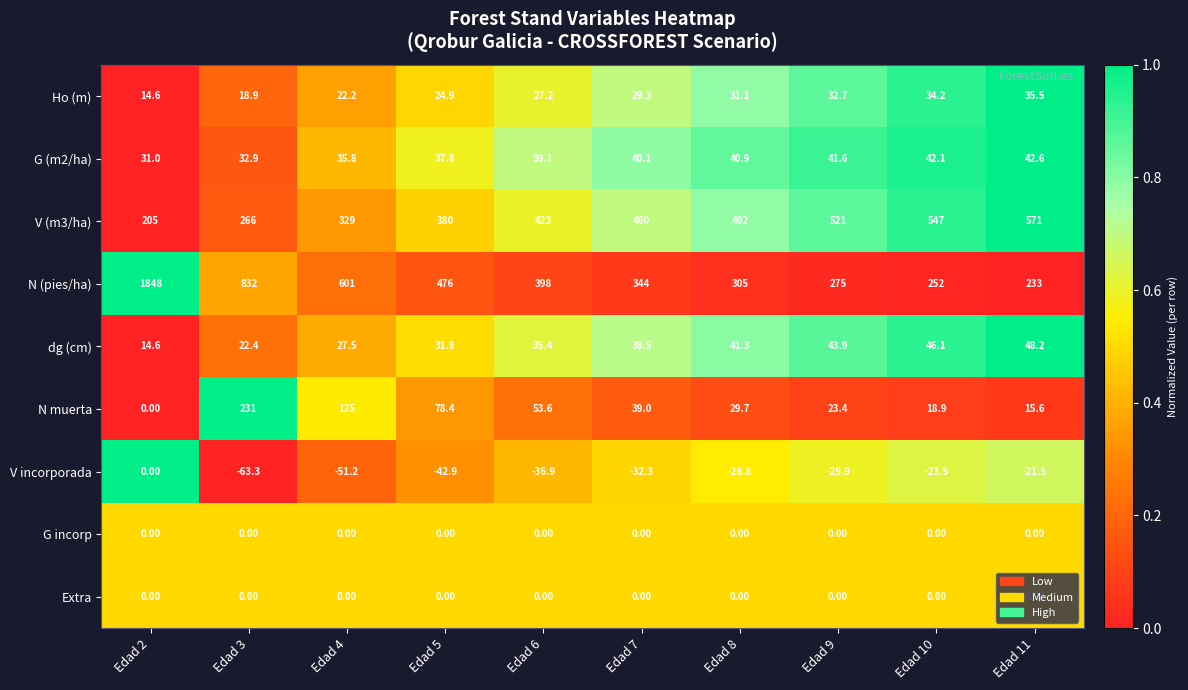

What is the sum of the Ho (m) values at Edad 6 and Edad 7?

56.5